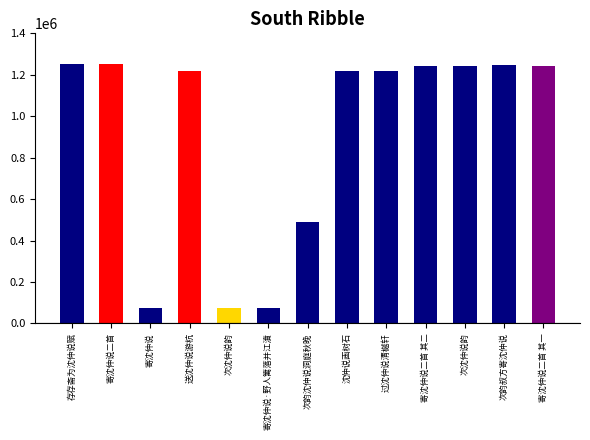

Reading right to left, list all the values displayed in this chart.

寄沈仲说二首 其一=1240344	次韵叔方寄沈仲说=1248728	次沈仲说韵=1240295	寄沈仲说二首 其二=1240345	过沈仲说清樾轩=1219147	沈仲说画树石=1219261	次韵沈仲说洞庭秋晚=489374	寄沈仲说·野人篱落并江濆=72740	次沈仲说韵=72664	送沈仲说游杭=1219387	寄沈仲说=72730	寄沈仲说二首=1252523	存存斋为沈仲说赋=1250663